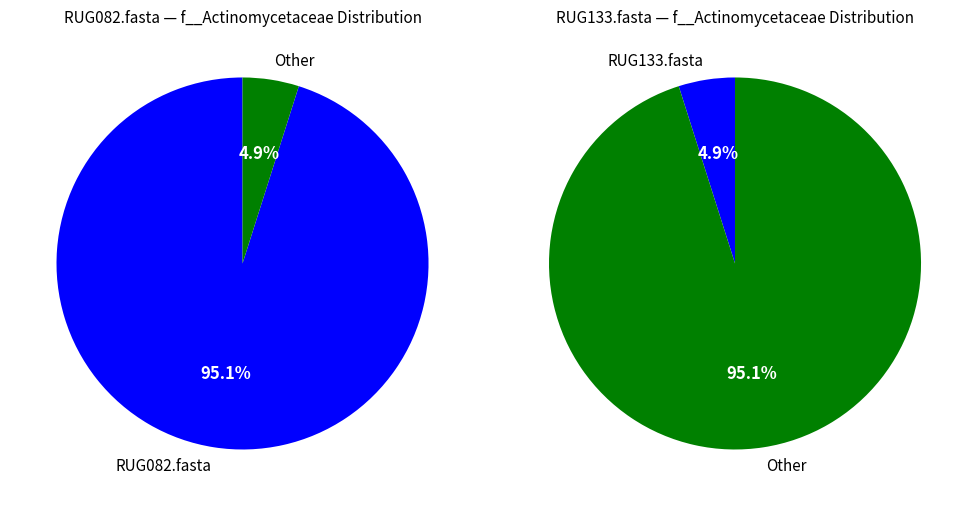

Count the number of slices in the pie.

2